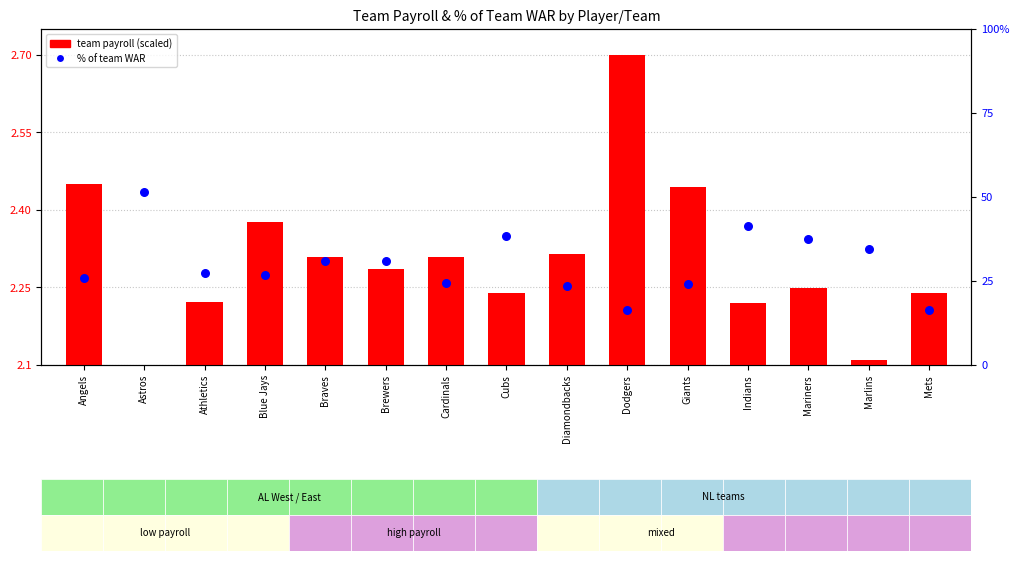

Which series contains the lowest Y value?

team payroll (scaled)